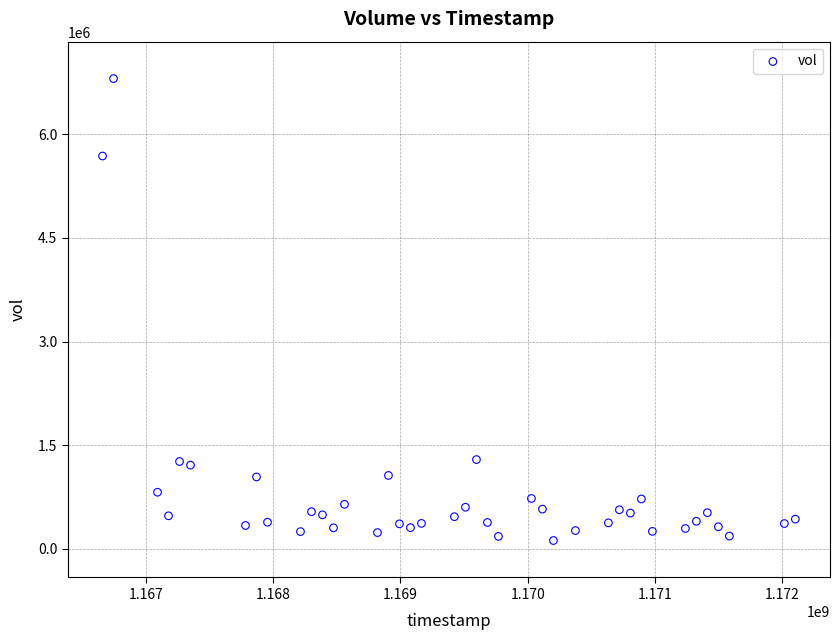

What is the range of Y values (max minus min)?

6687459